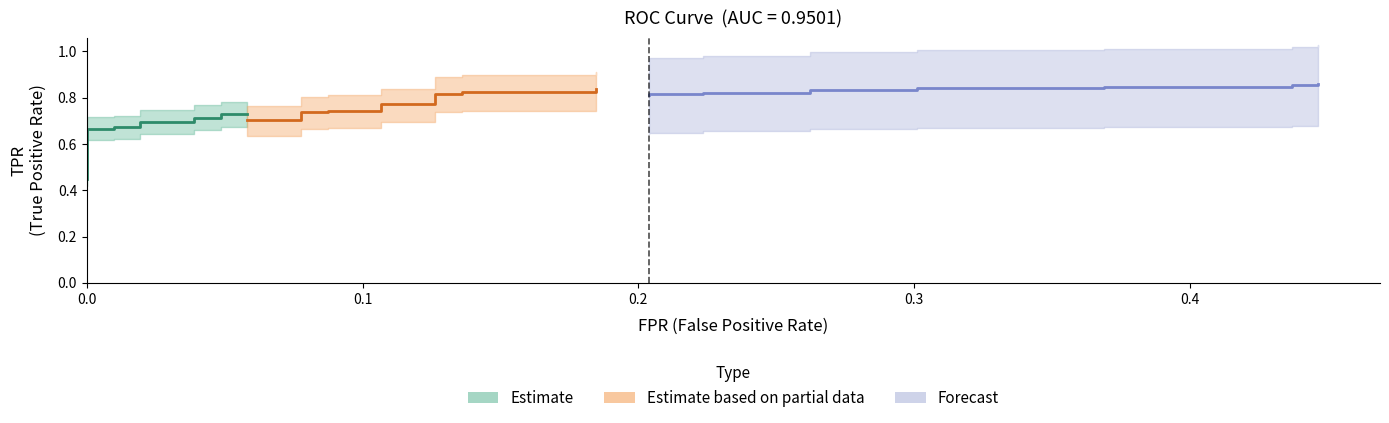

The fpr series shows 0.1 at 25. True or false?

False